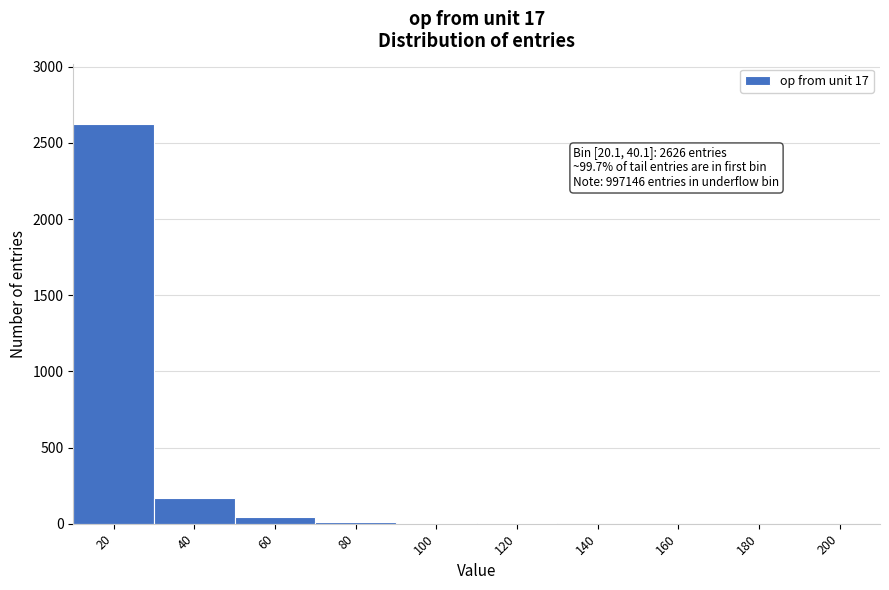

What is the greatest value displayed?

2626